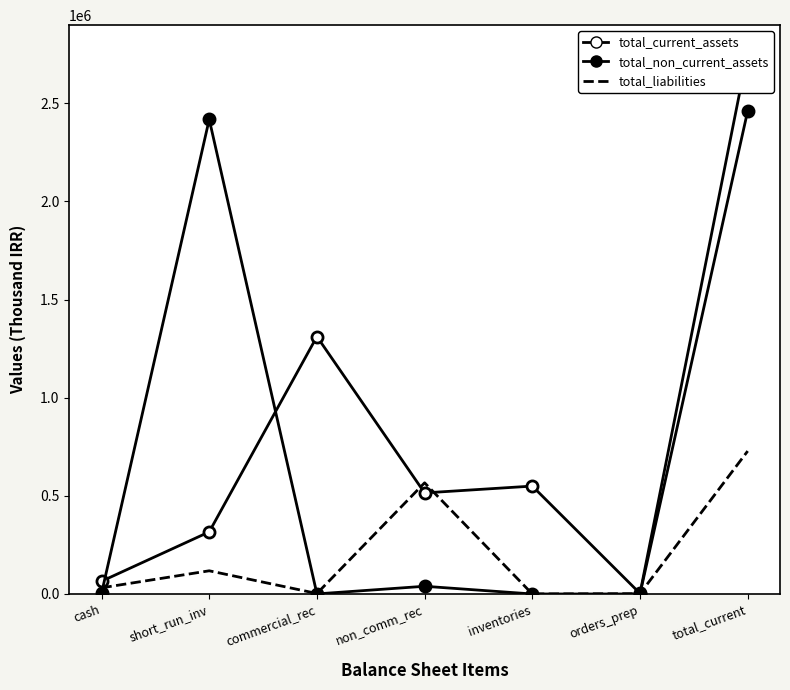

What is the average value of the total_non_current_assets series?

703029